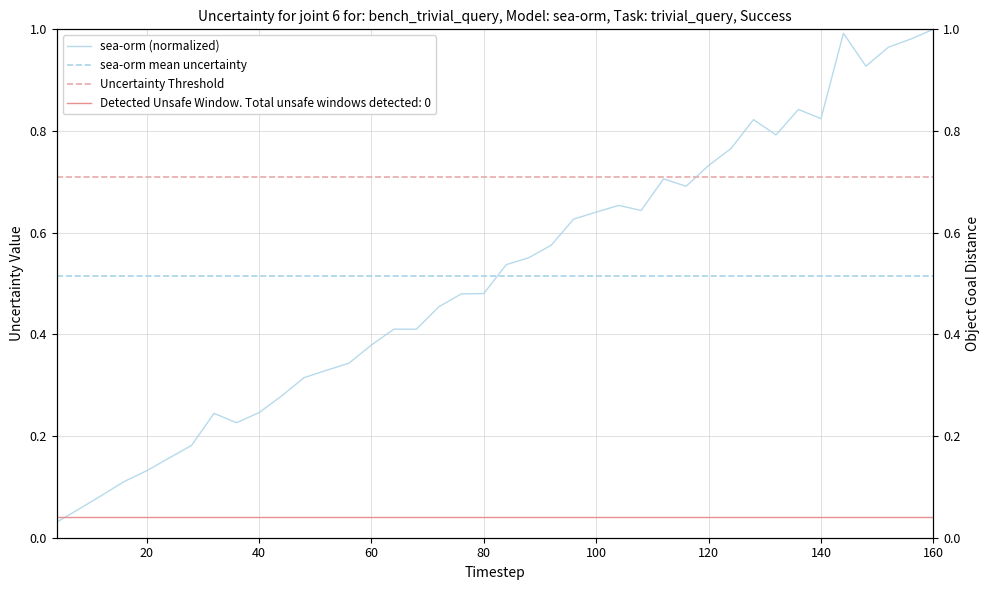

Which series has the largest total across all categories?

sea-orm